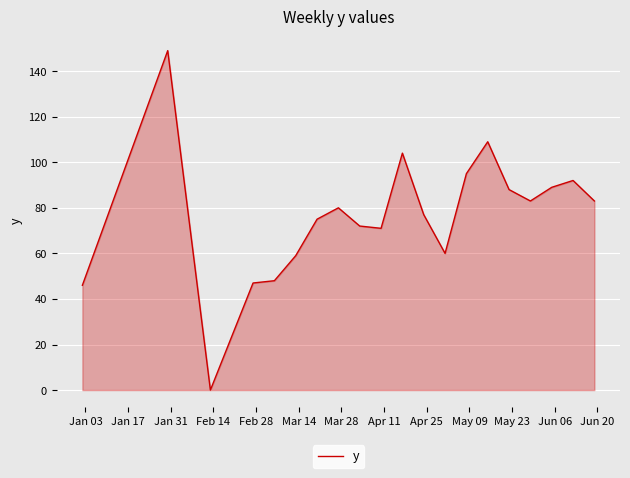

What is the difference between the maximum and minimum values?

149